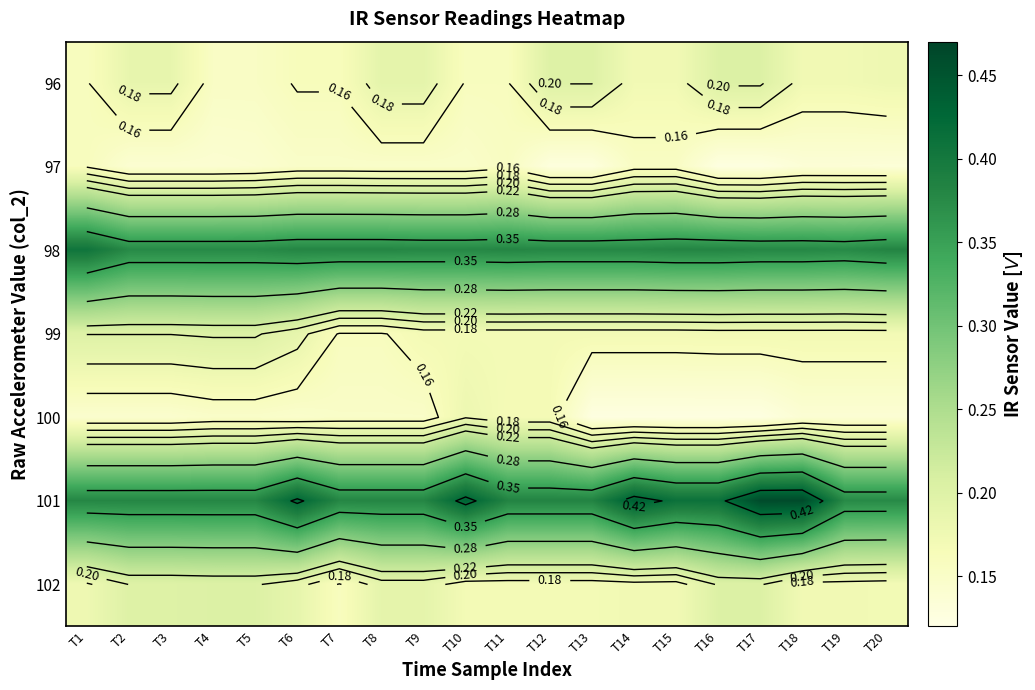

Count the 102 values in the range 0 to 1.

20